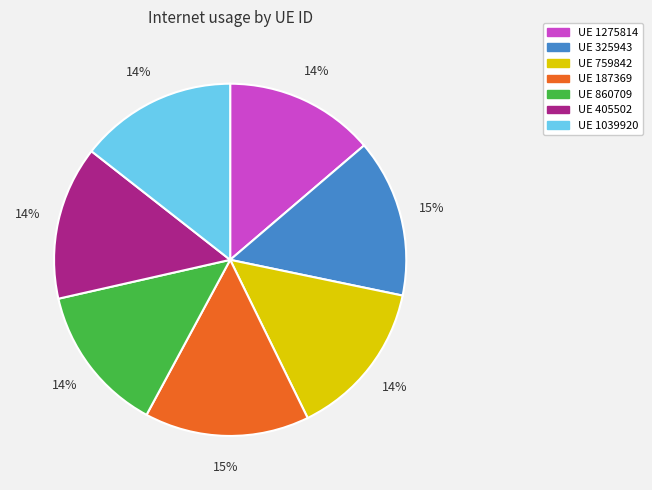

Is there any slice that represents more than half of the pie?

No